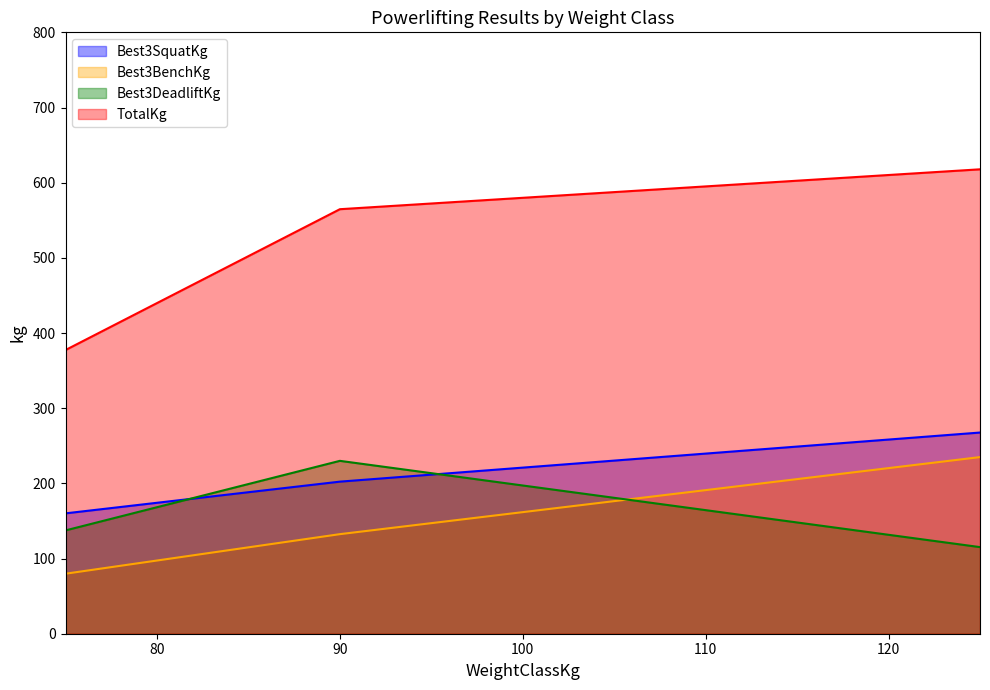

Reading left to right, transcribe all the data shown in this chart.

Best3SquatKg: 75=160.1	90=202.3	125=267.6
Best3BenchKg: 75=79.8	90=132.4	125=235.0
Best3DeadliftKg: 75=137.4	90=230.0	125=115.2
TotalKg: 75=377.4	90=564.7	125=617.8